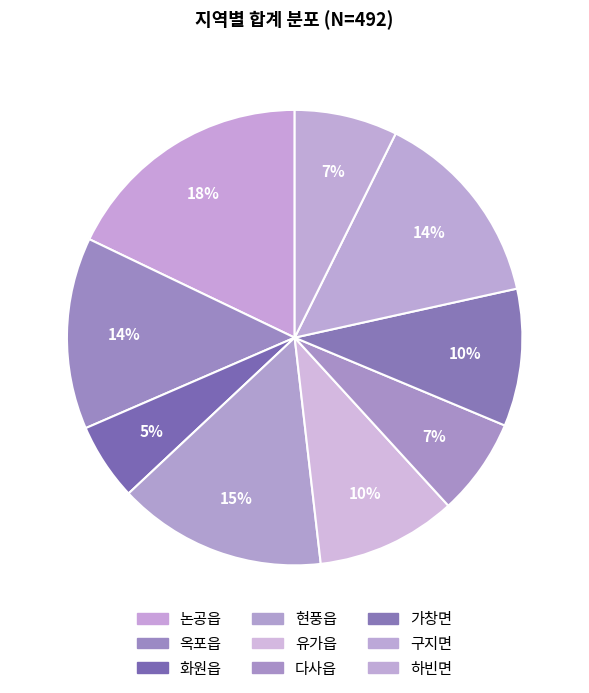

To the nearest percent, what percentage of the pie is 화원읍?

5%